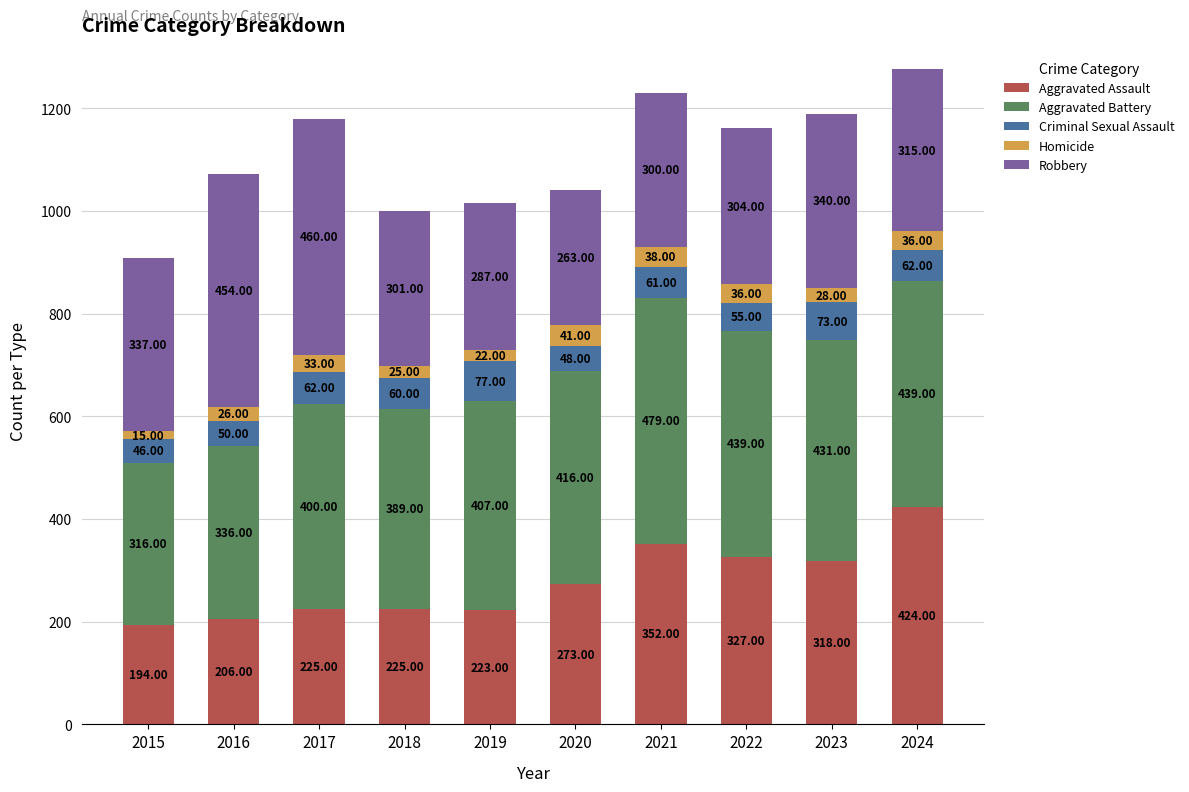

What is the difference between the second highest and second lowest values in the Aggravated Assault series?

146